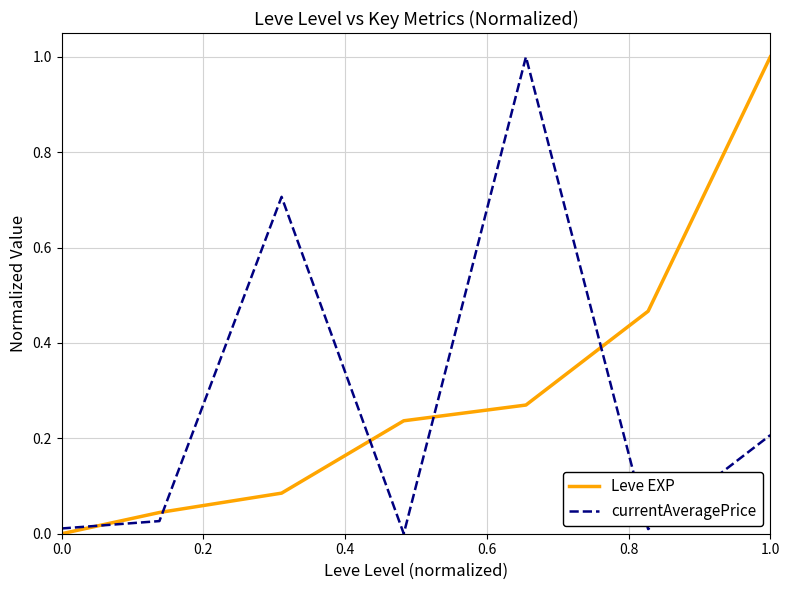

How many times do Leve EXP and currentAveragePrice cross each other?

5